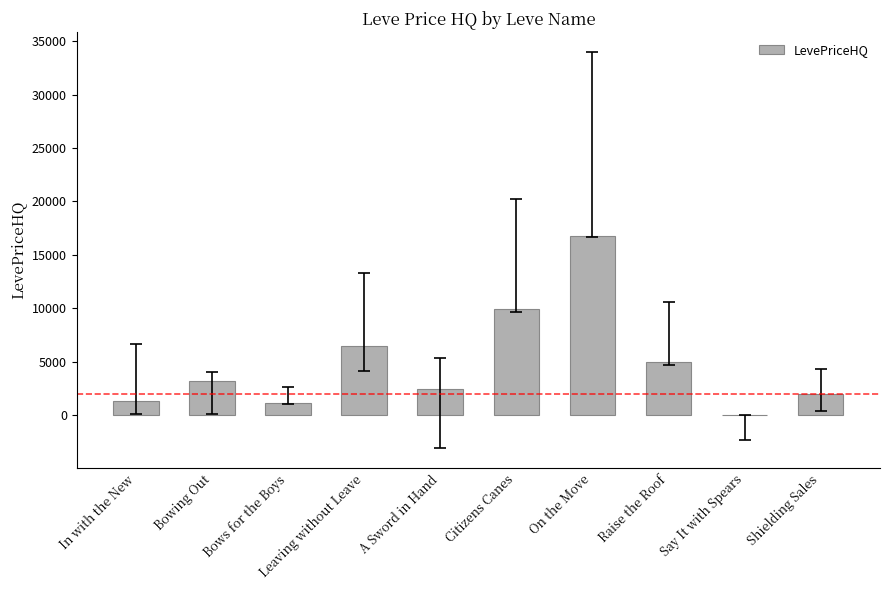

What is the sum of all values?

48550.6